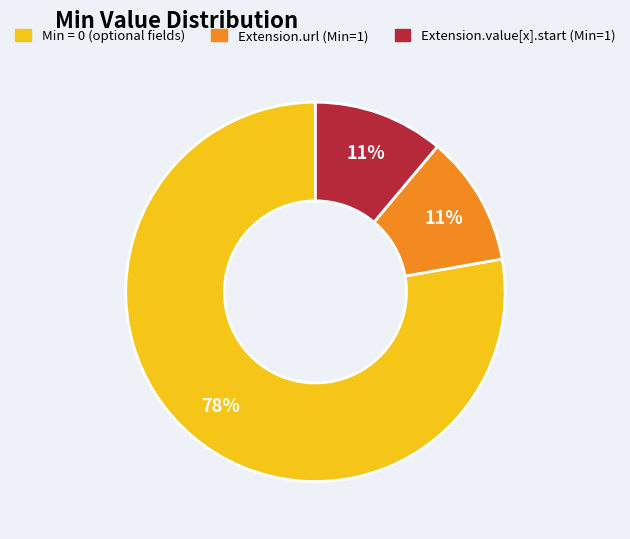

How many segments does this pie chart have?

3